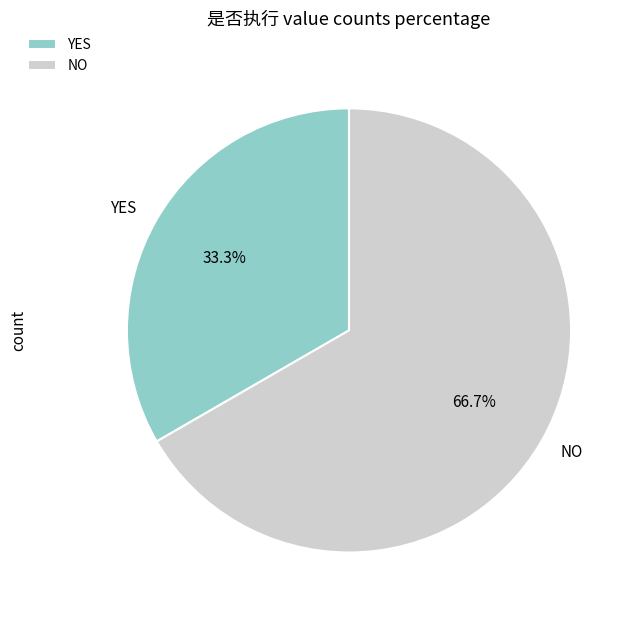

What percentage do NO and YES together represent?

100.0%